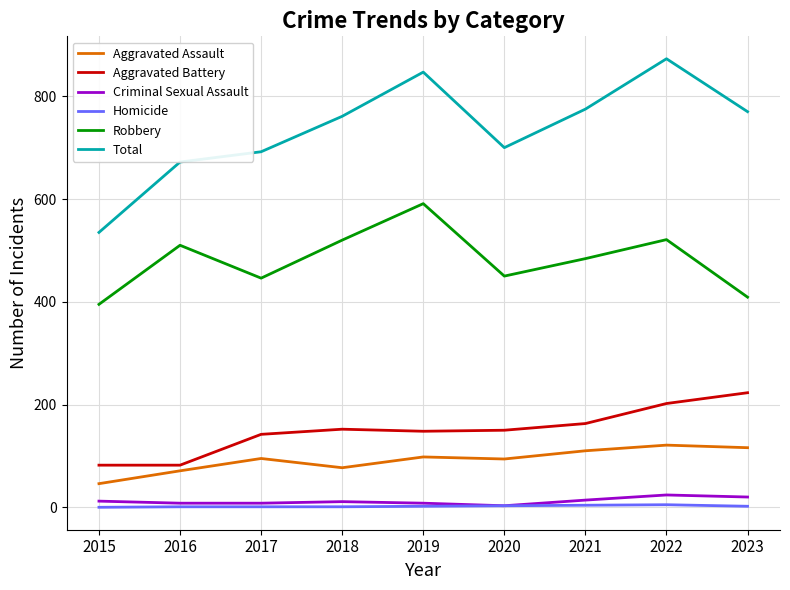

What is the sum of the Robbery values at 2023 and 2020?

859